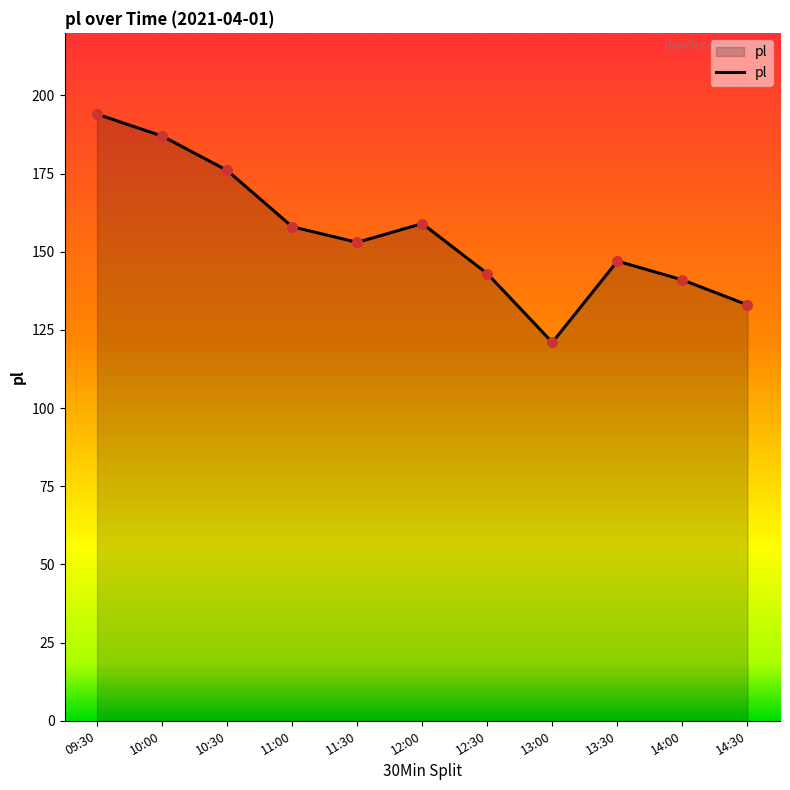

Between 11:00 and 14:00, which is larger?

11:00